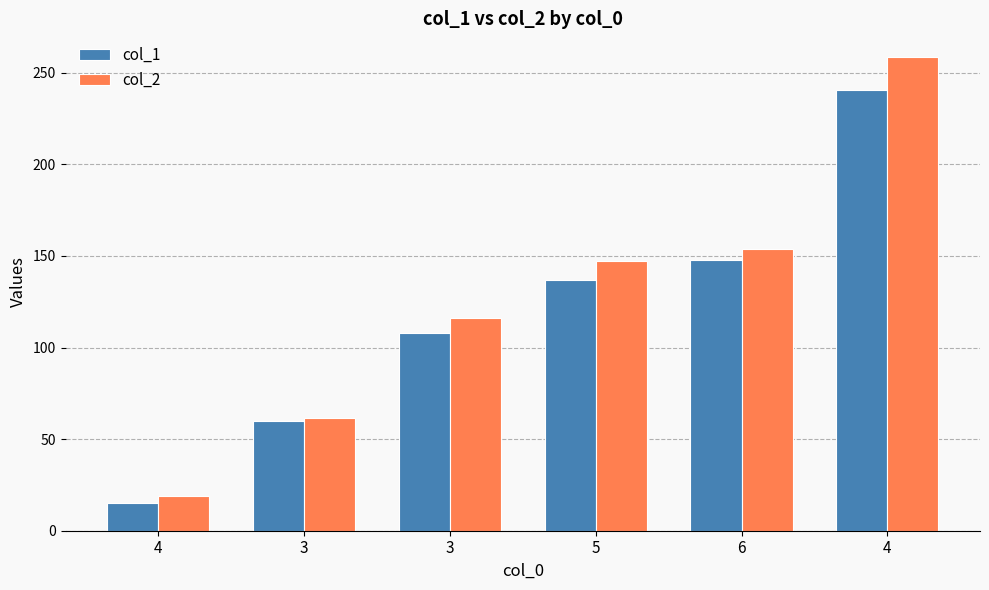

What are all the series names shown in the legend?

col_1, col_2